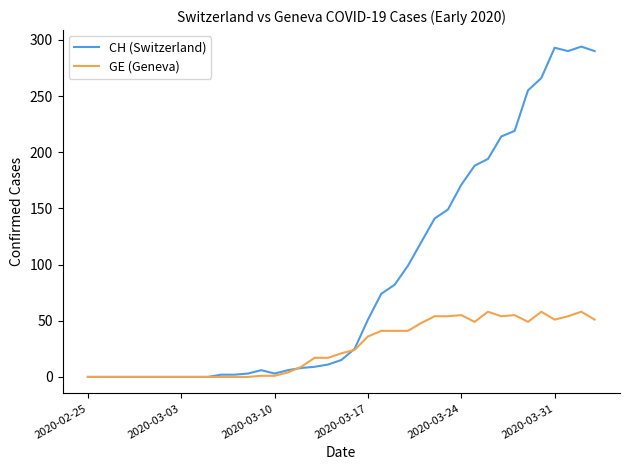

What is the average value of the CH (Switzerland) series?

89